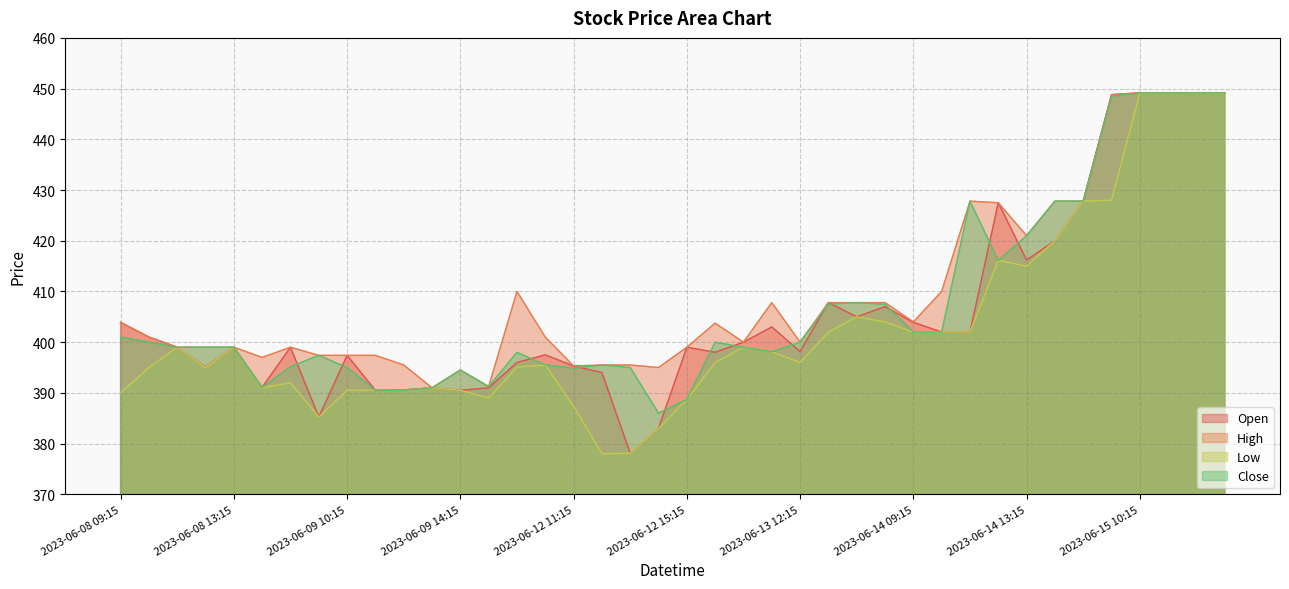

How many intersections are there between Open and Close?

13